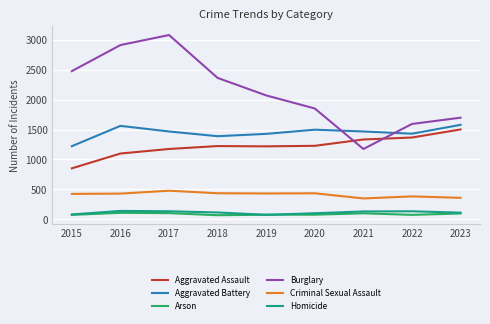

At which category does the chart reach its peak across all series?

2017